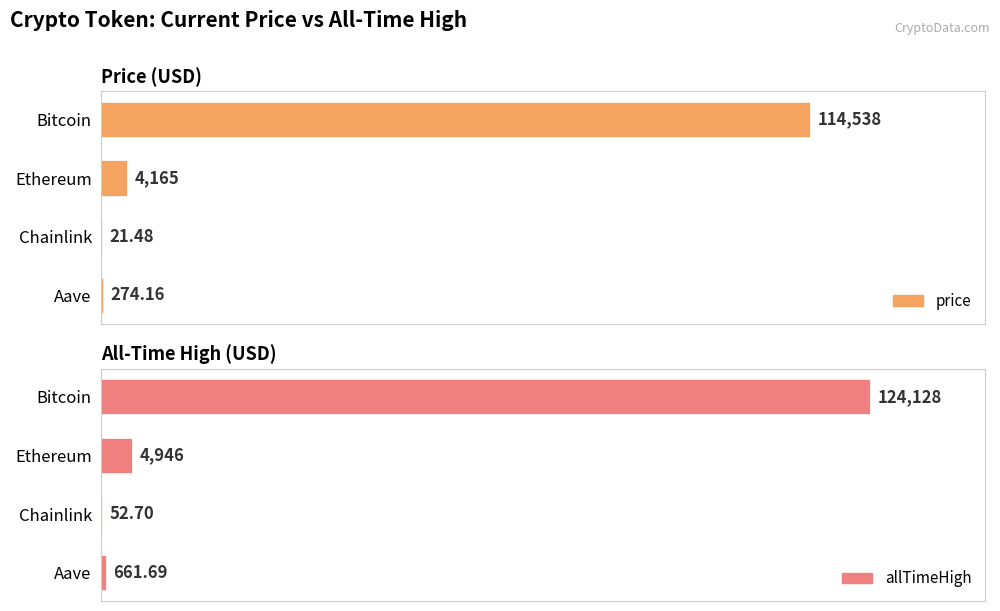

At how many categories does at least one series exceed 17147?

1